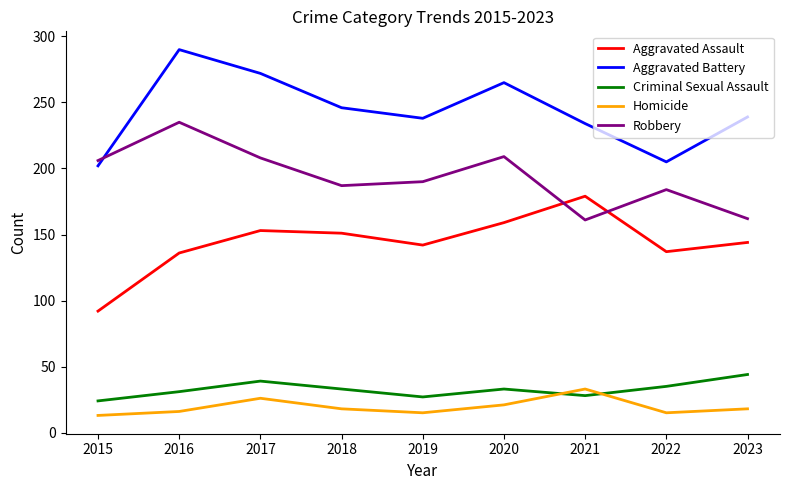

What is the difference between the second highest and second lowest values in the Homicide series?

11